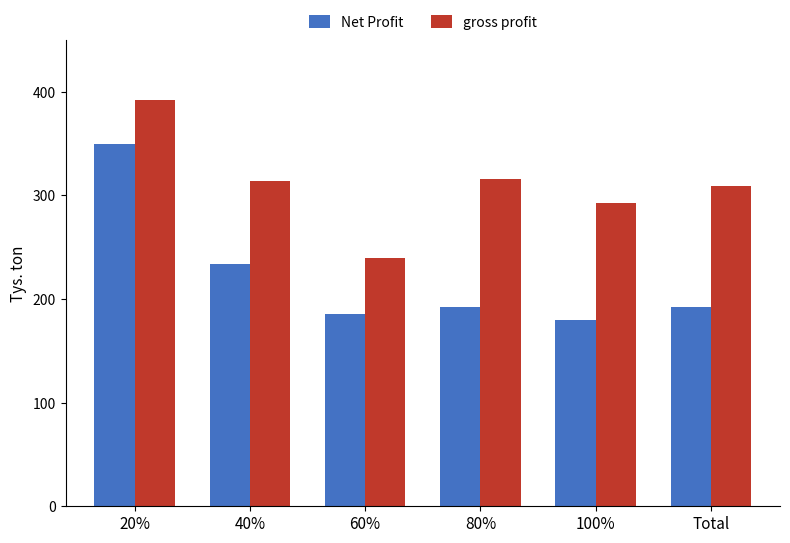

Reading left to right, list all the values displayed in this chart.

Net Profit: 20%=35000.0	40%=23350.0	60%=18600.0	80%=19215.0	100%=17950.0	Total=19245.0
gross profit: 20%=39162.5	40%=31350.0	60%=23950.0	80%=31620.0	100%=29277.5	Total=30937.5